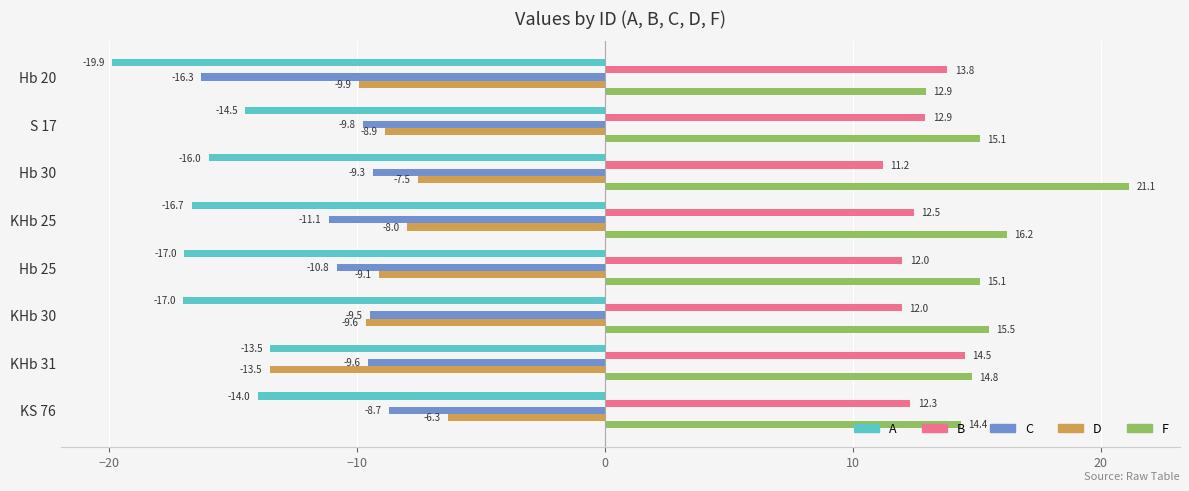

Between Hb 25 and KS 76, which series saw the biggest shift?

A